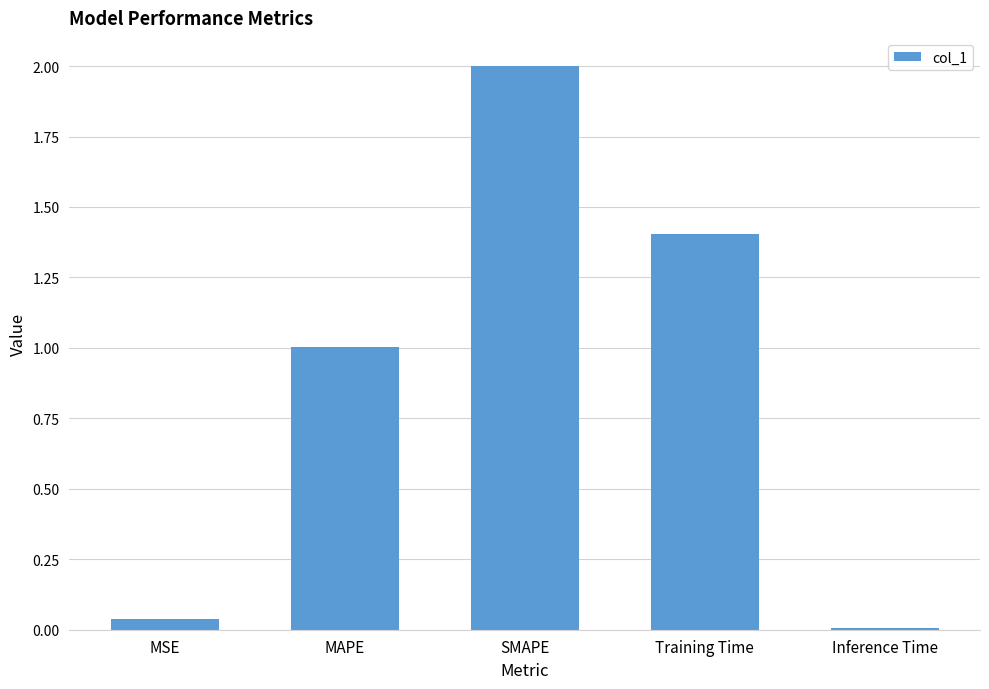

Which label corresponds to the largest value in the chart?

SMAPE